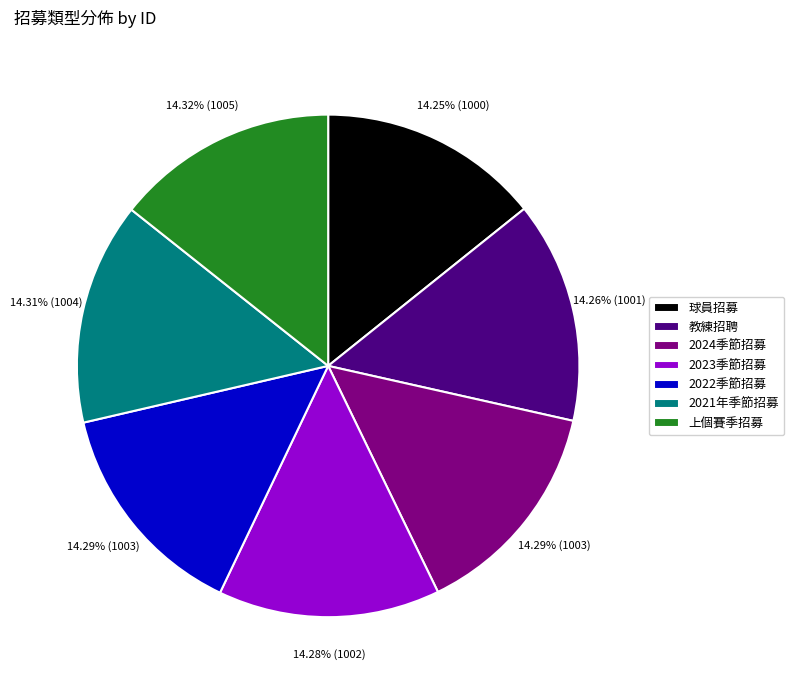

What percentage do 球員招募 and 教練招聘 together represent?

28.5%